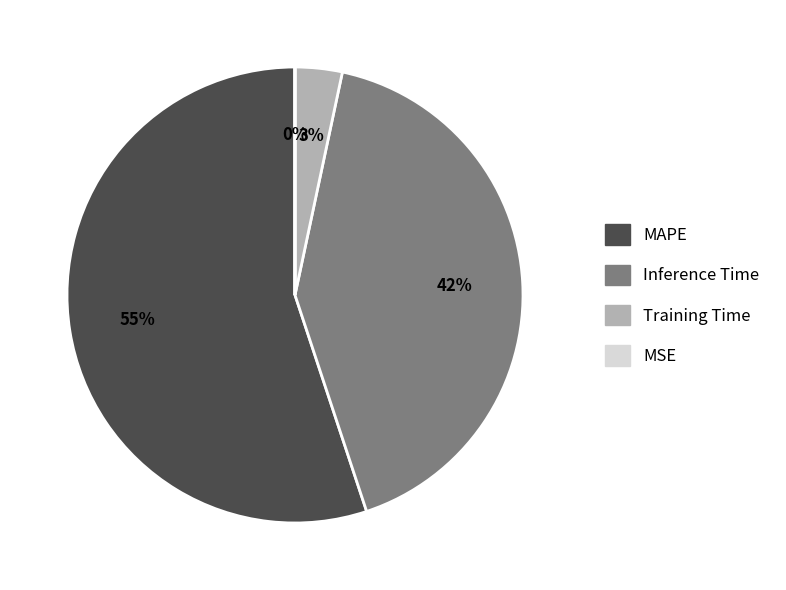

To the nearest percent, what percentage of the pie is MAPE?

55%